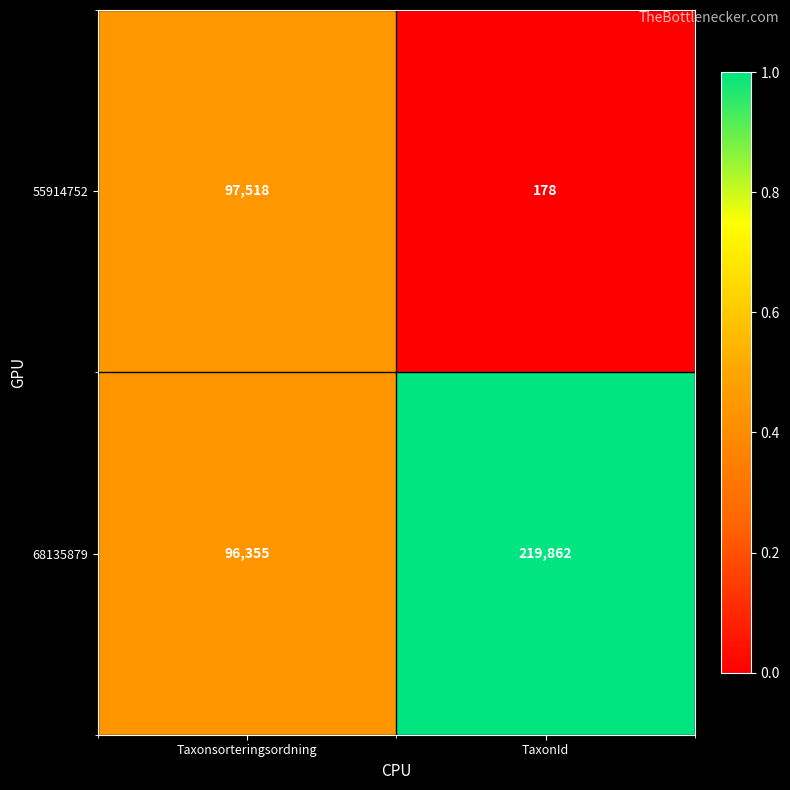

Reading left to right, extract all data points from this chart.

55914752: 97518	178
68135879: 96355	219862